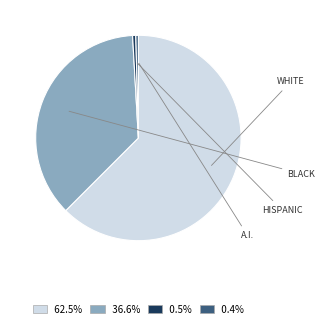

Do 36.6% and 0.5% together represent more than half of the pie?

No